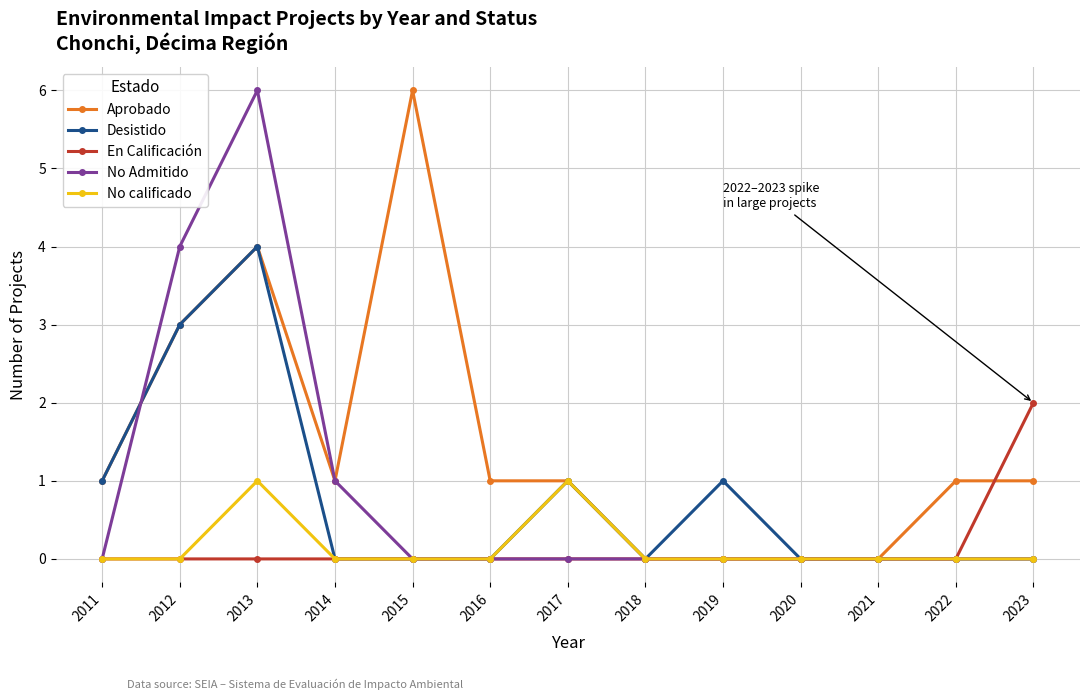

Does the chart display data point markers on the line(s)?

Yes